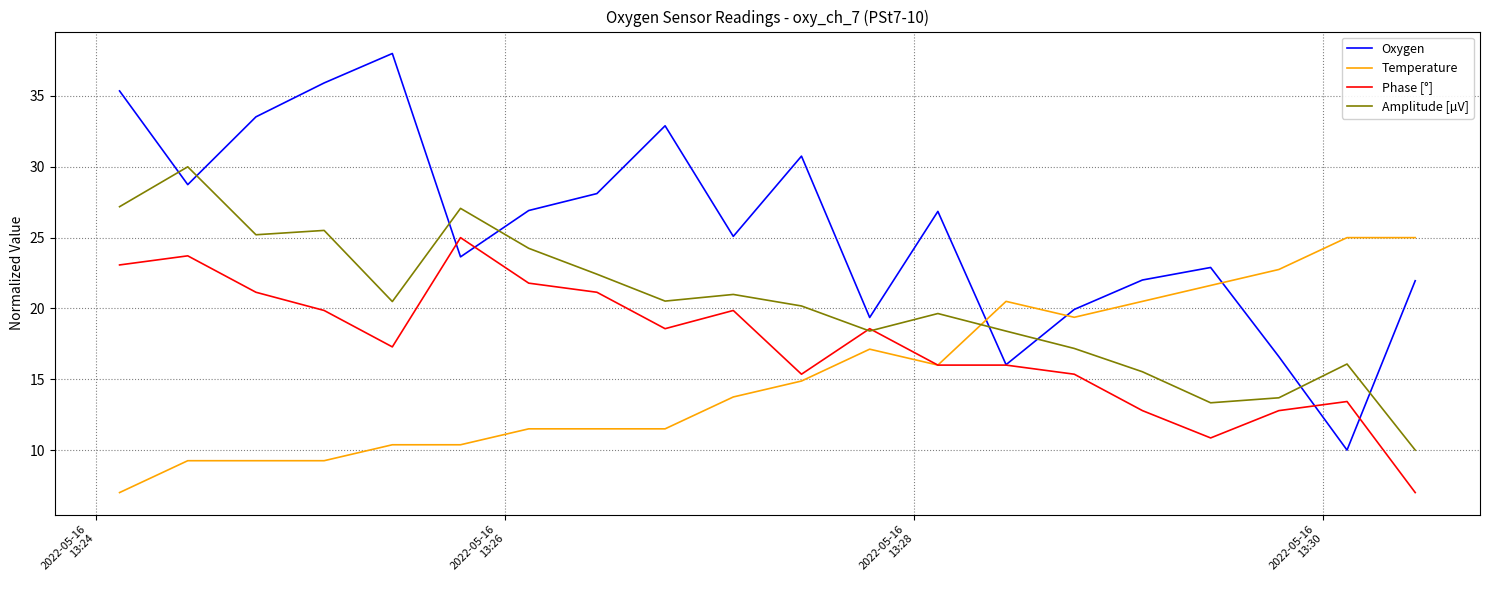

How many intersections are there between Oxygen and Temperature?

3